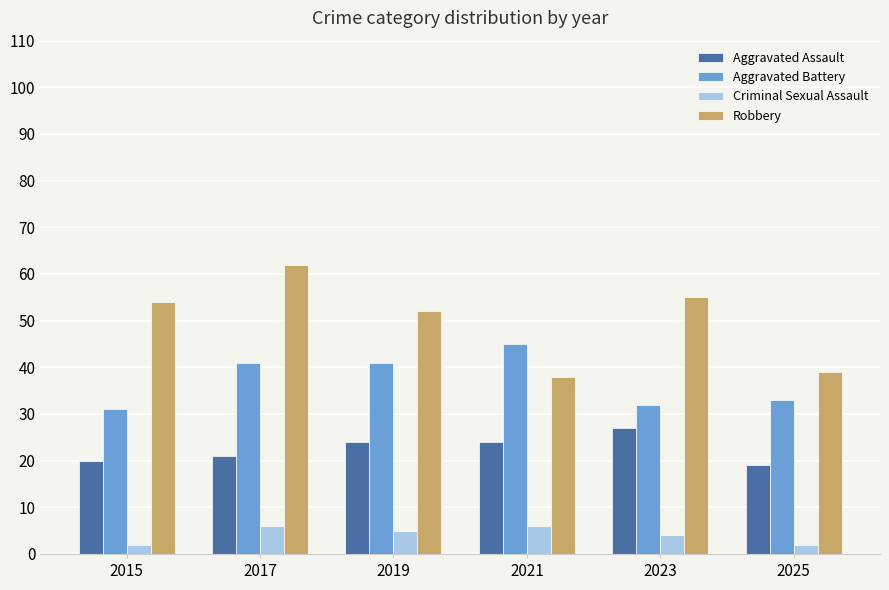

Are the bars horizontal?

No